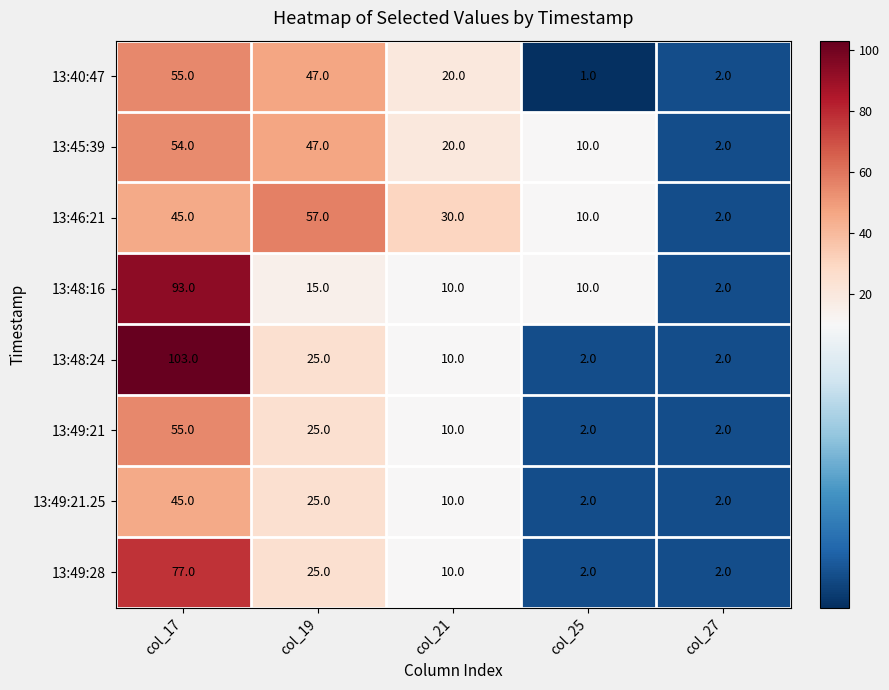

How many data points does each series have?

5